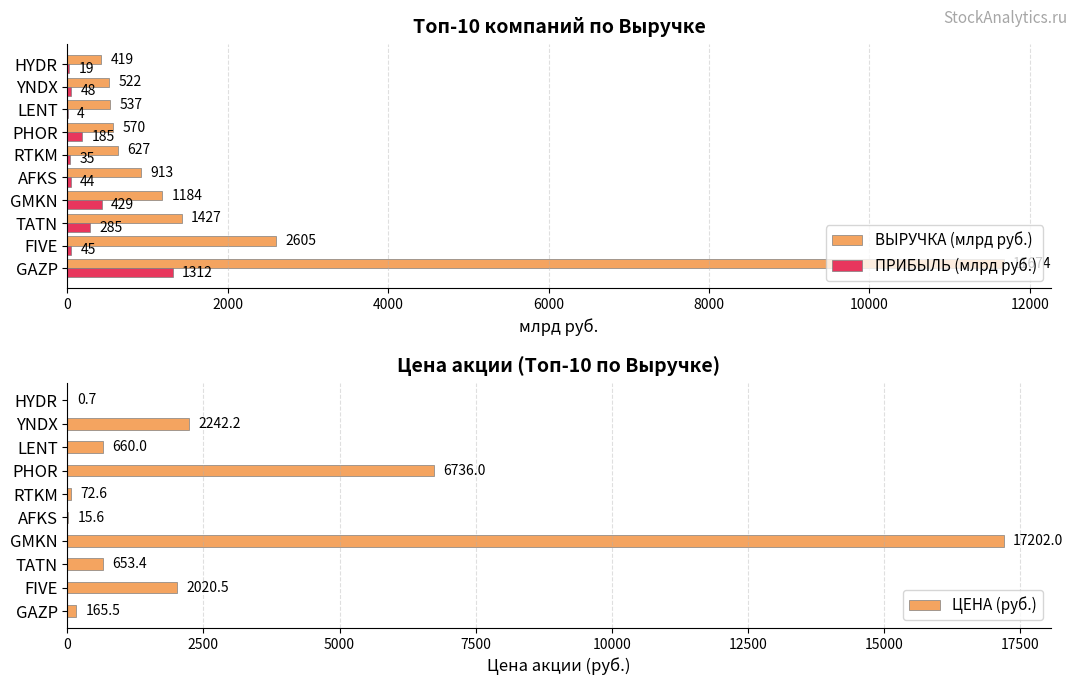

What is the maximum value shown in the chart?

17202.0